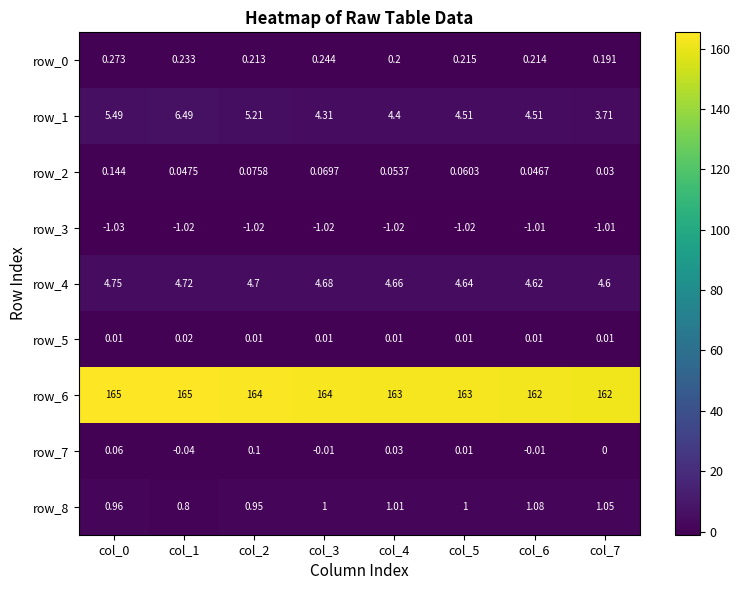

Which series has the largest total across all categories?

row_6